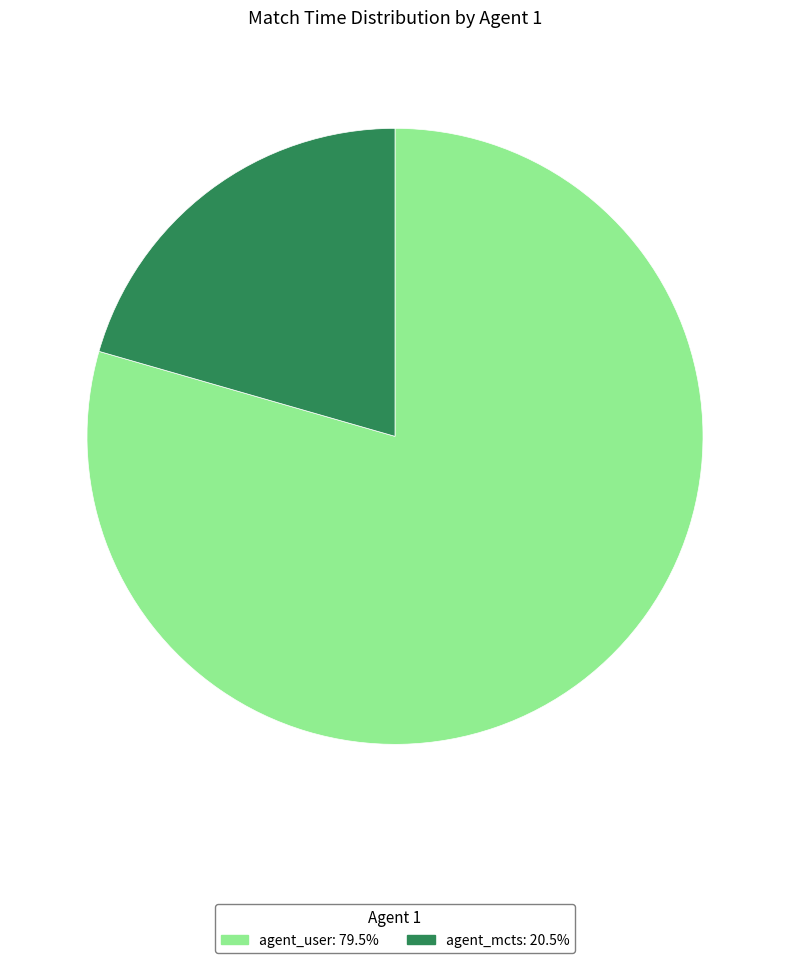

Rank the categories by value from lowest to highest.

agent_mcts, agent_user